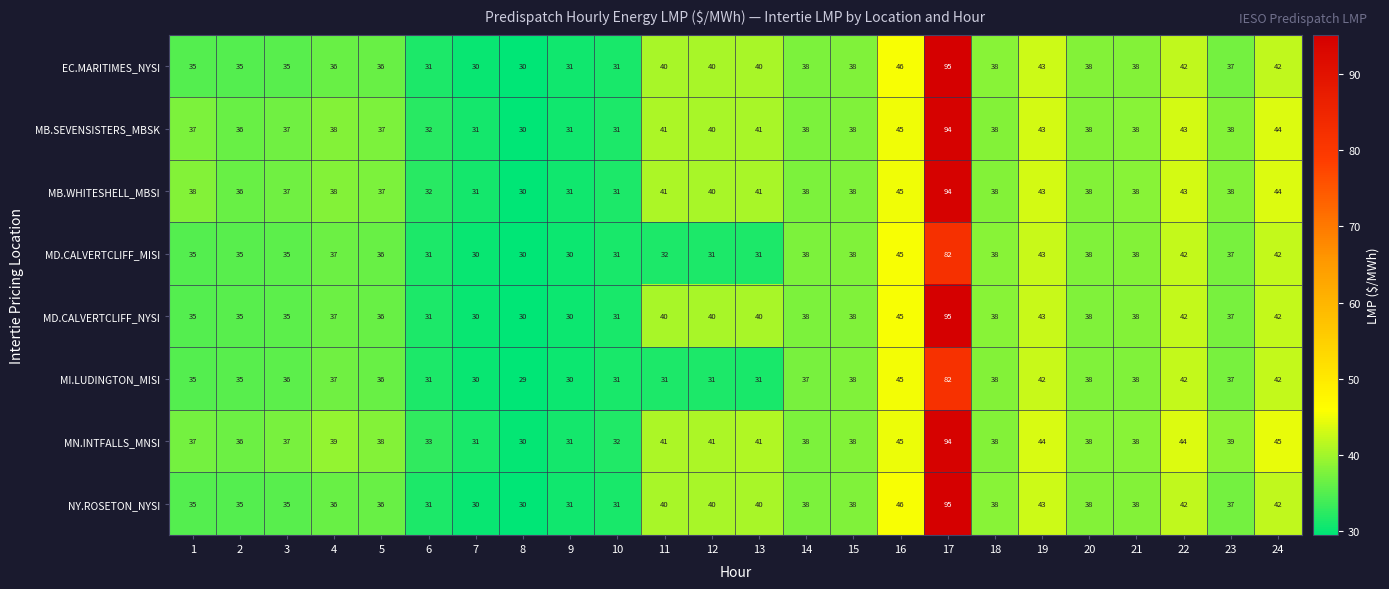

How many categories are shown in the chart?

24